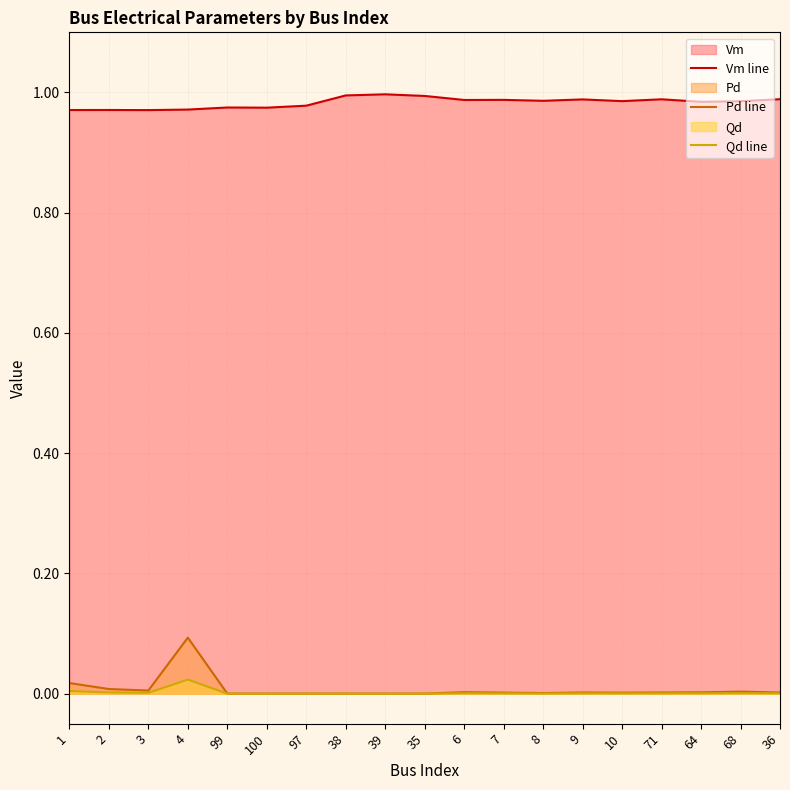

Count the number of categories in the chart.

19